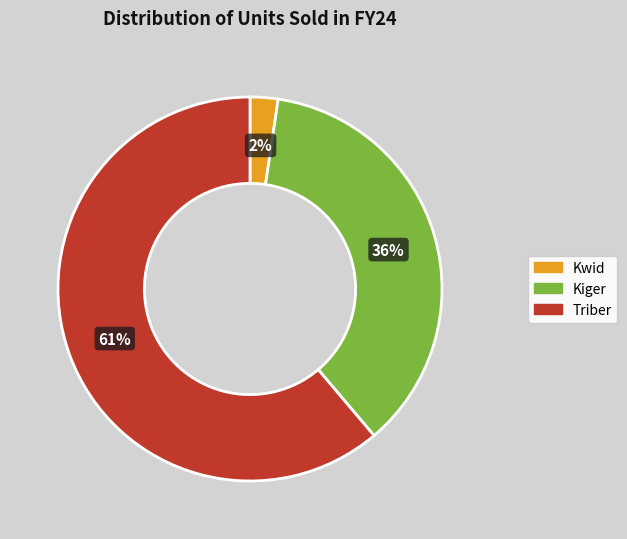

Which slice is the smallest?

Kwid